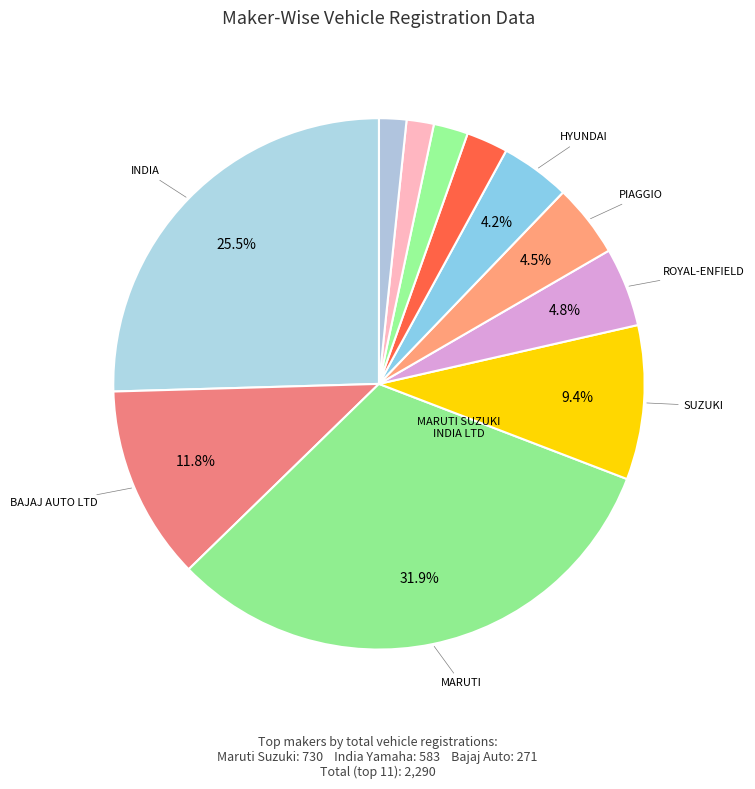

Is there a majority slice in this chart?

No